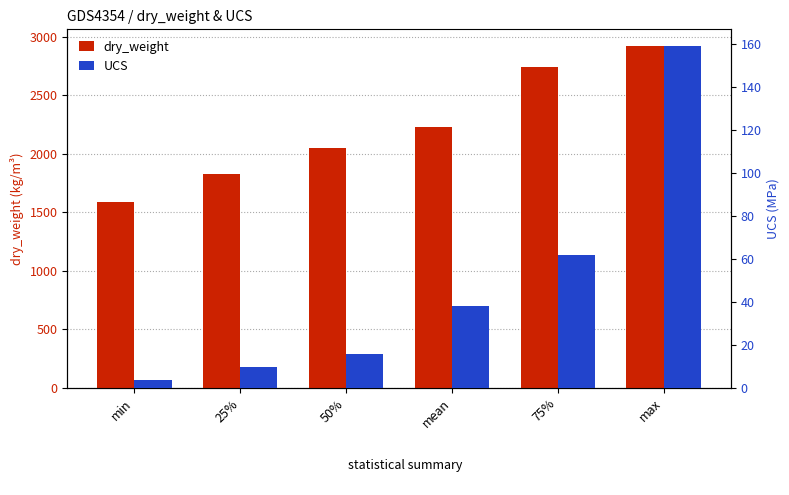

What value does the dry_weight series have at 75%?

2744.2